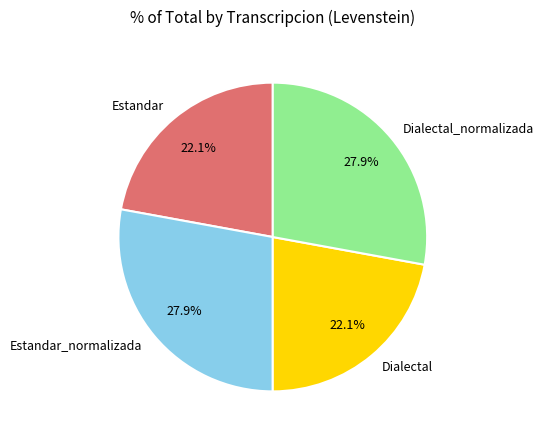

How many segments does this pie chart have?

4